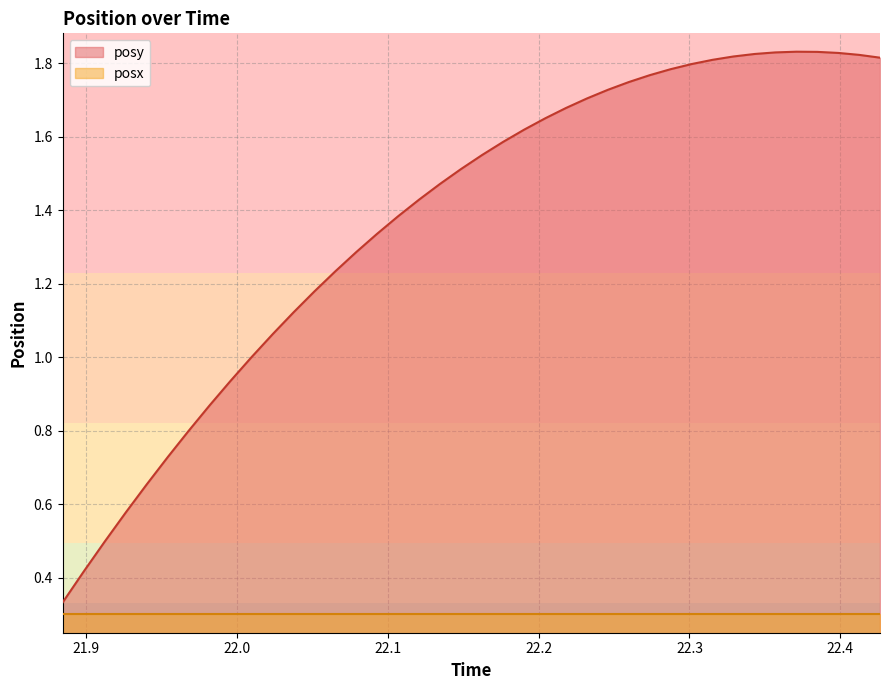

True or false: the data has more than 1 interior local peaks.

False